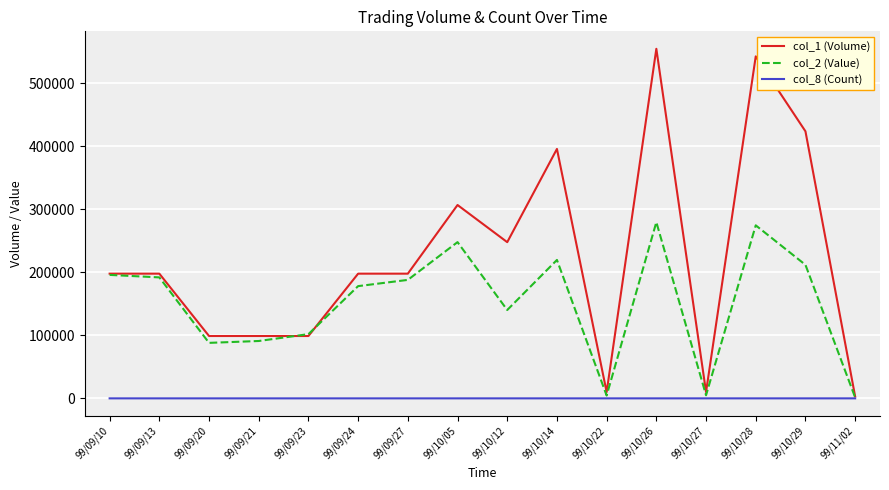

List the series in order of their peak value, lowest first.

col_8 (Count), col_2 (Value), col_1 (Volume)